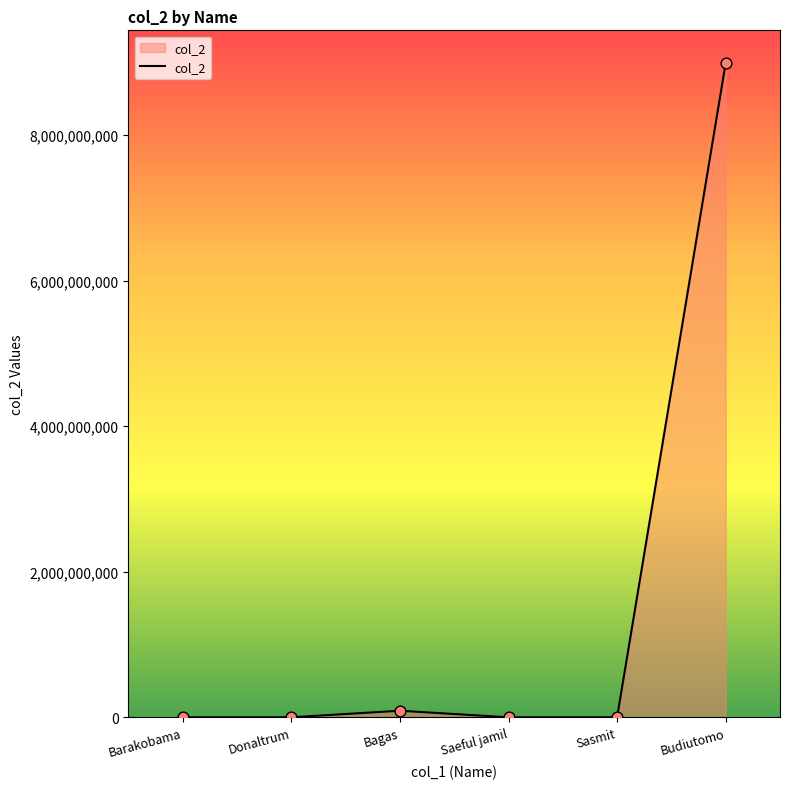

What is the ratio of the value at Barakobama to the value at Donaltrum?

0.1